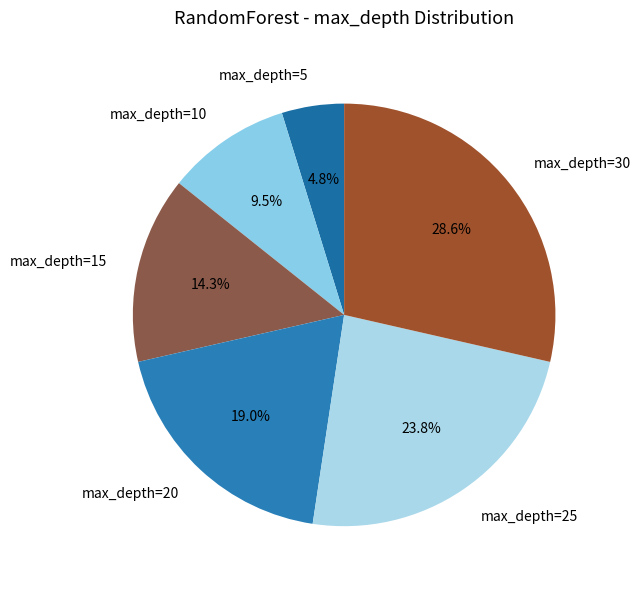

To the nearest percent, what percentage of the pie is max_depth=25?

24%